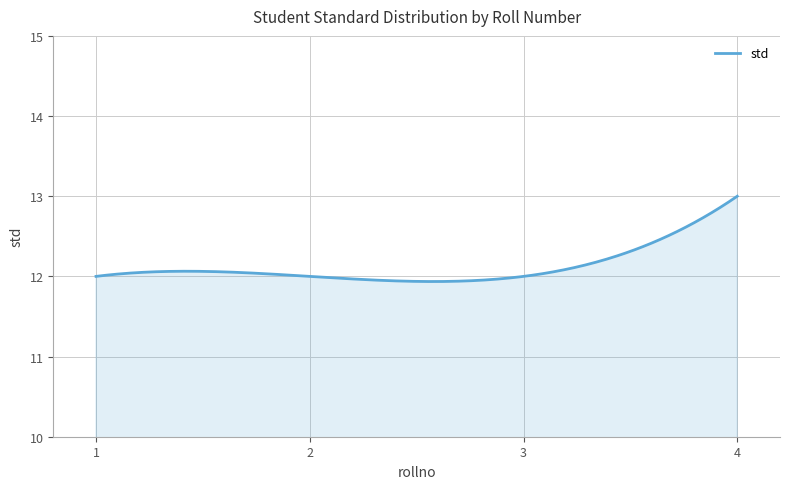

What is the minimum value shown in the chart?

11.9